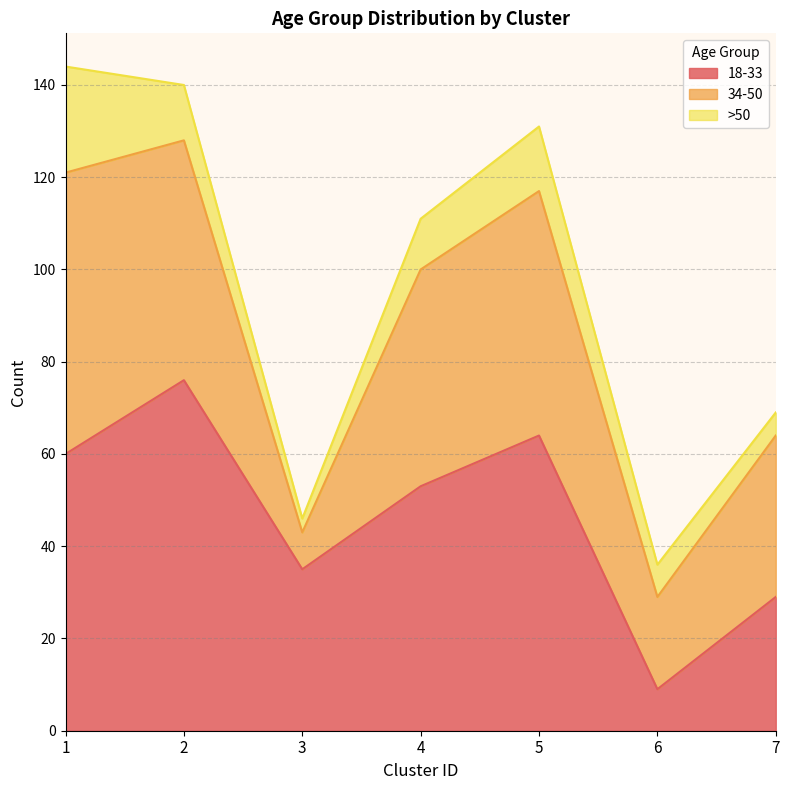

What is the minimum value shown in the chart?

3